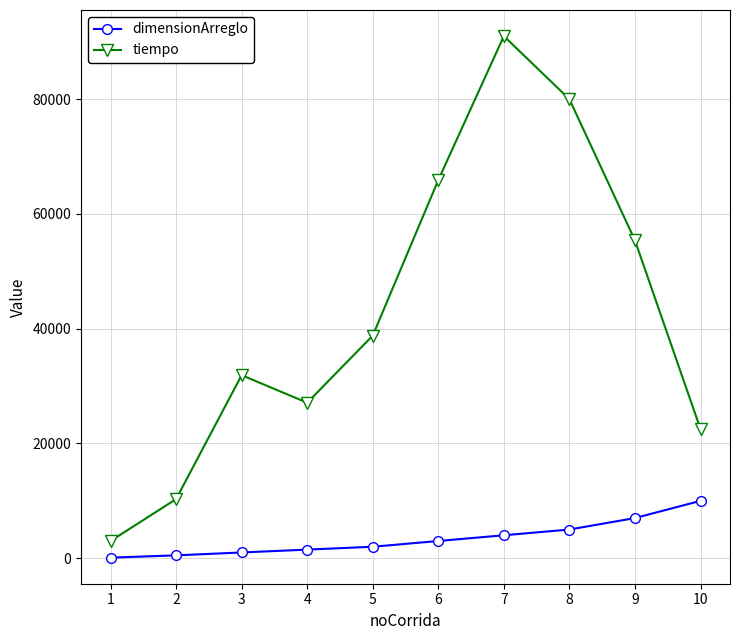

The value of tiempo at 1 is 3000. True or false?

True